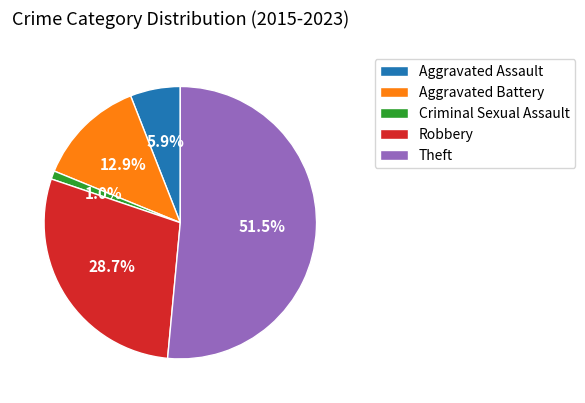

Do Robbery and Aggravated Assault together represent more than half of the pie?

No